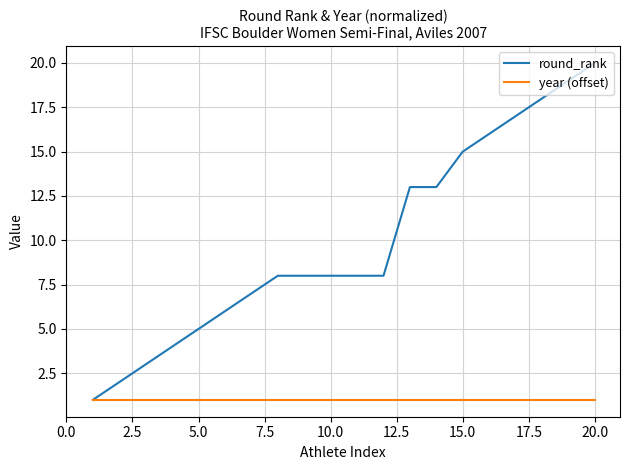

List the series in order of their peak value, lowest first.

year (offset), round_rank